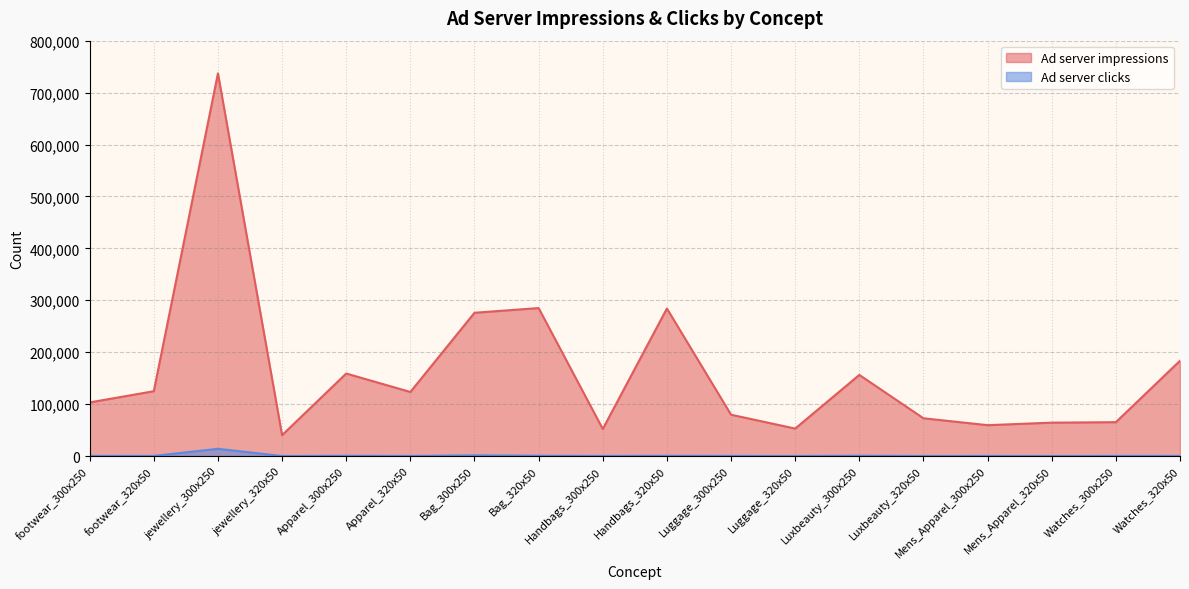

Which series changed the most between Luggage_320x50 and Mens_Apparel_300x250?

Ad server impressions